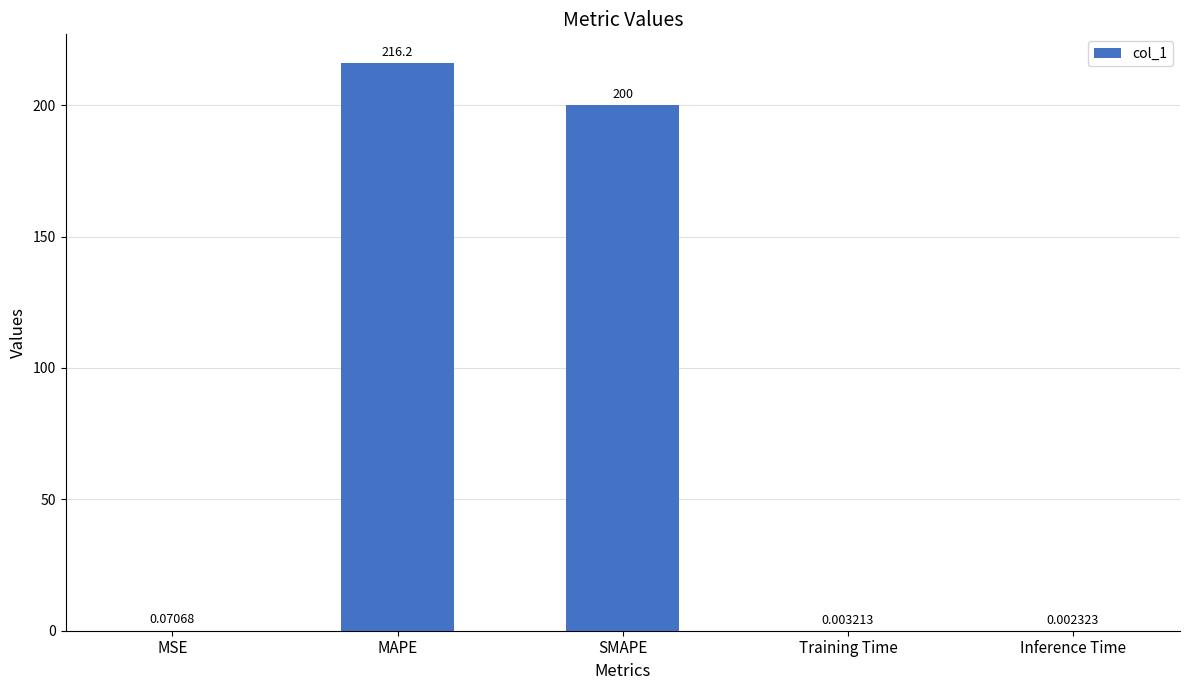

Where is the data nearest to the value 108?

SMAPE